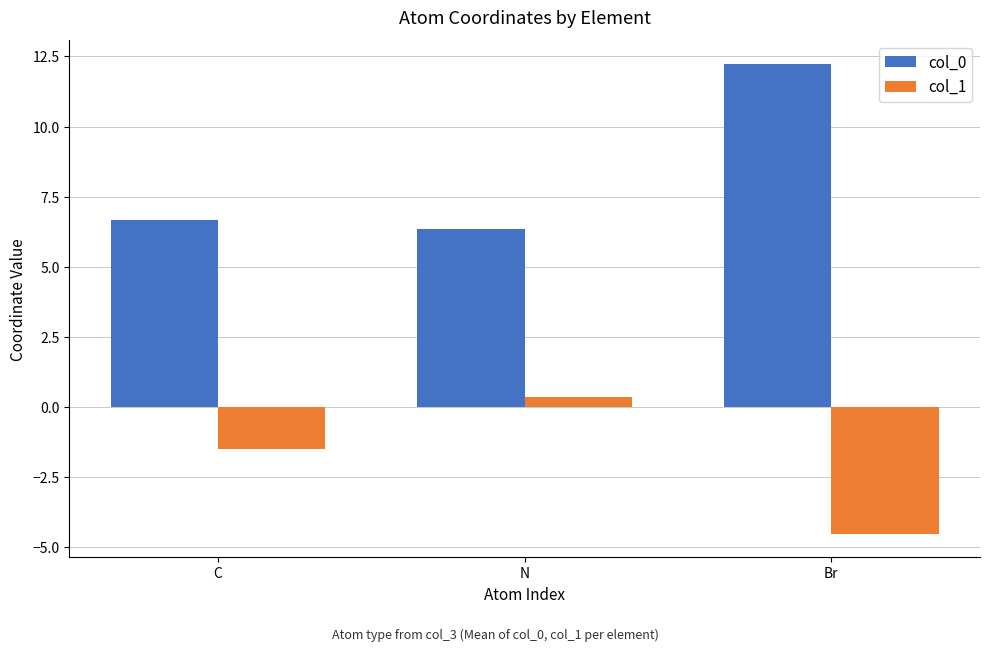

Is it true that col_1 equals -1.5 at C?

True